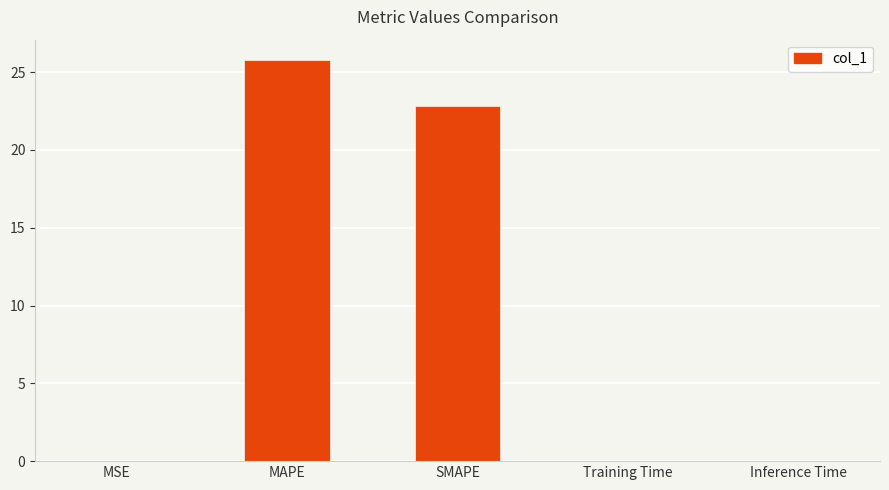

At which label is the value closest to 12?

SMAPE